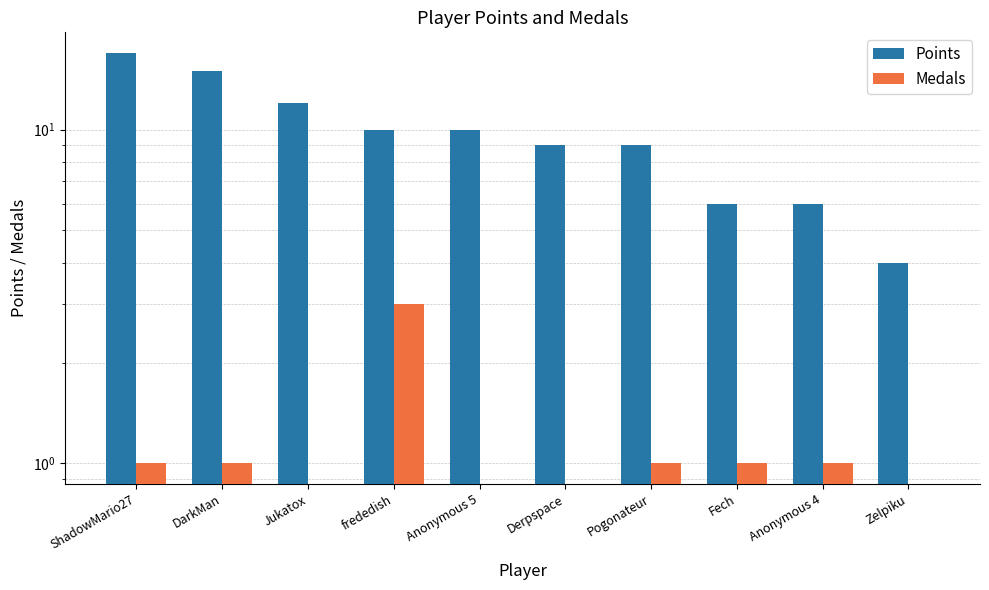

At which category is the sum across all series the highest?

ShadowMario27